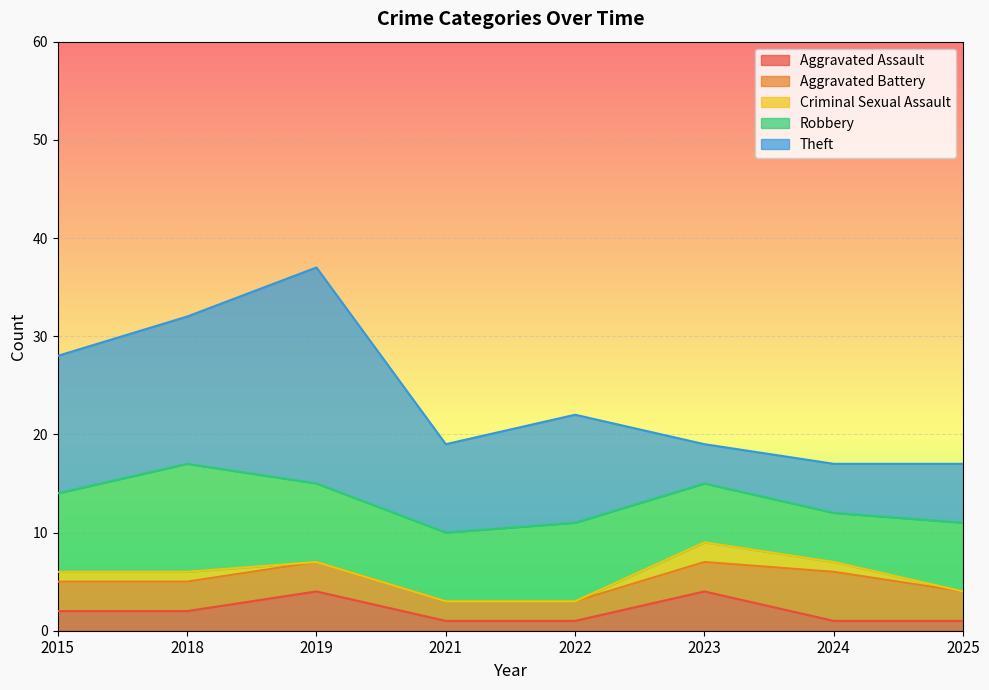

Is it true that Criminal Sexual Assault equals 0 at 2015?

False